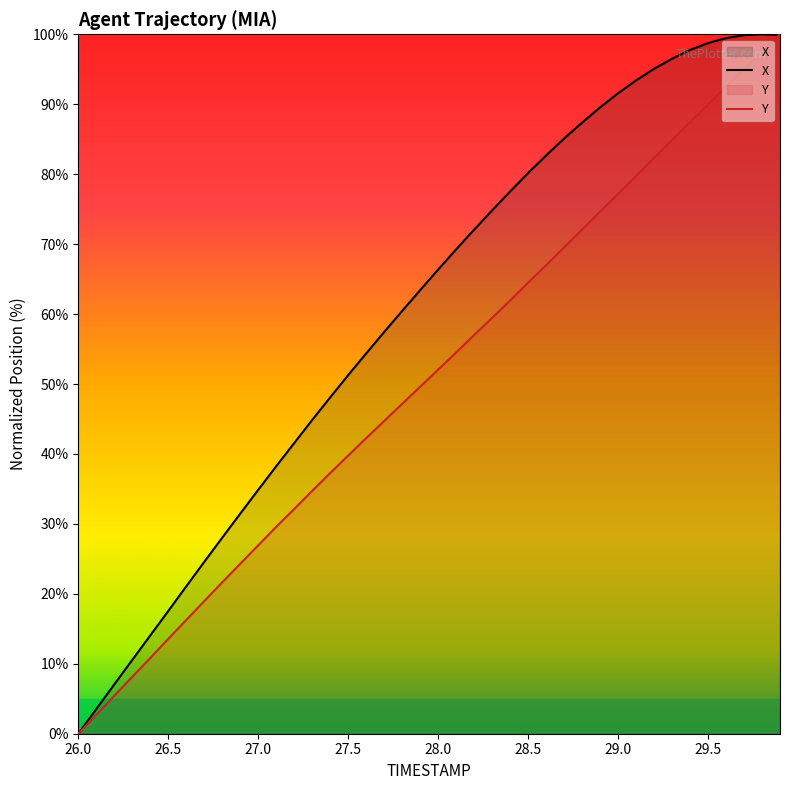

List the labels in order of Y value, smallest first.

26.0, 26.1, 26.2, 26.3, 26.4, 26.5, 26.6, 26.7, 26.8, 26.9, 27.0, 27.1, 27.2, 27.3, 27.4, 27.5, 27.6, 27.7, 27.8, 27.9, 28.0, 28.1, 28.2, 28.3, 28.4, 28.5, 28.6, 28.7, 28.8, 28.9, 29.0, 29.1, 29.2, 29.3, 29.4, 29.5, 29.6, 29.7, 29.8, 29.9